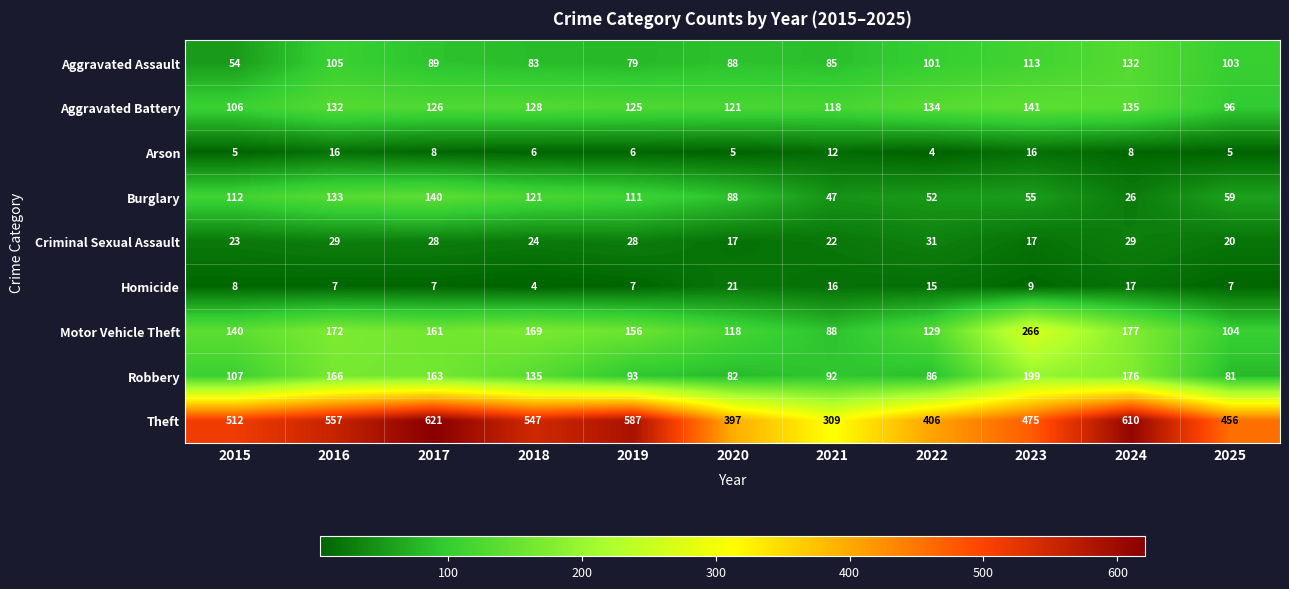

At which category is the sum across all series the highest?

2017